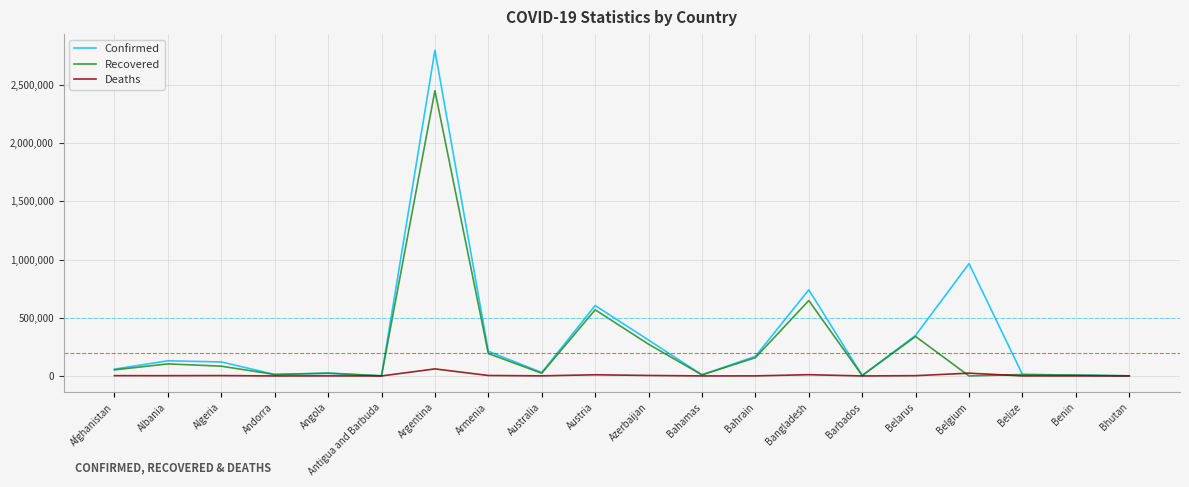

Which series changed the most between Azerbaijan and Bahamas?

Confirmed